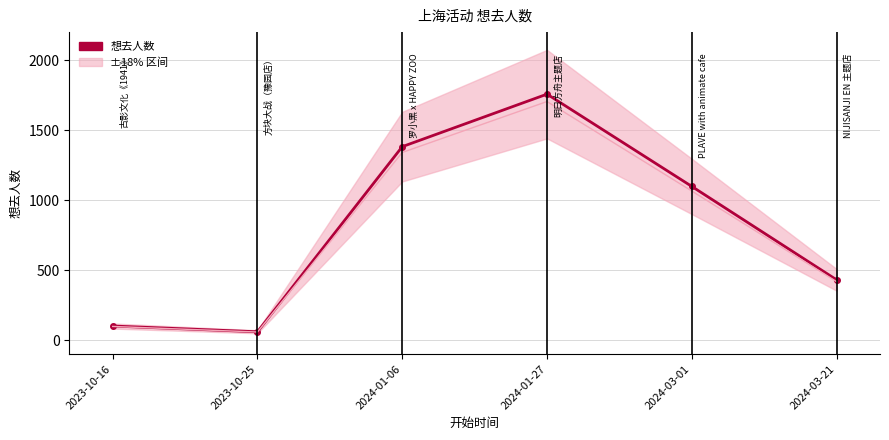

True or false: the data shows 60 at 2023-10-25.

True